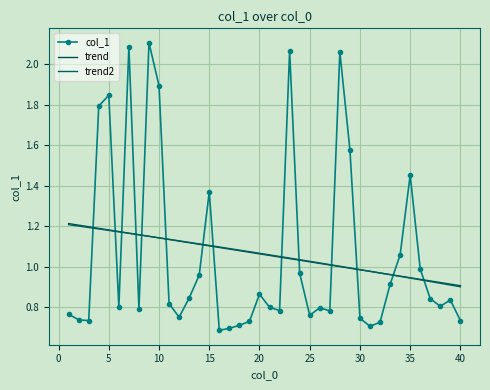

How many data points does each series have?

40